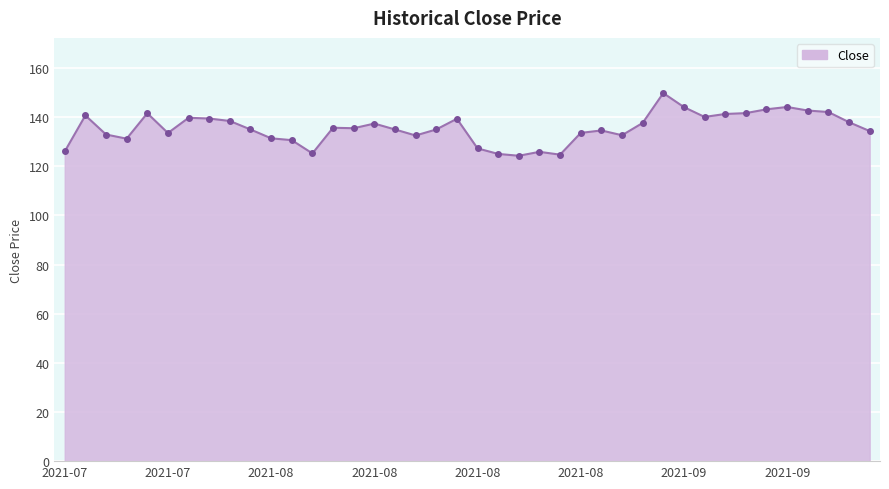

Does the chart have visible grid lines?

Yes